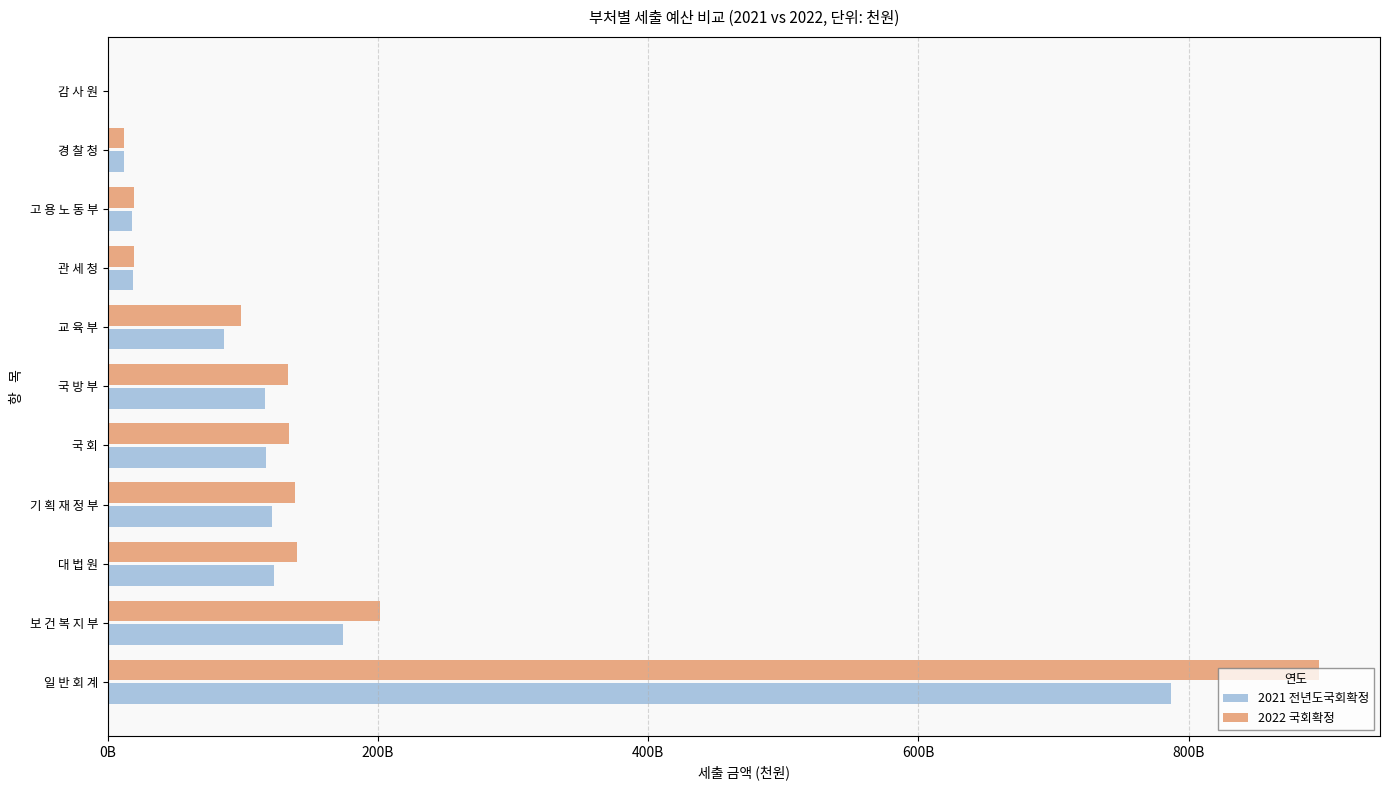

What are all the series names shown in the legend?

2021 전년도국회확정, 2022 국회확정